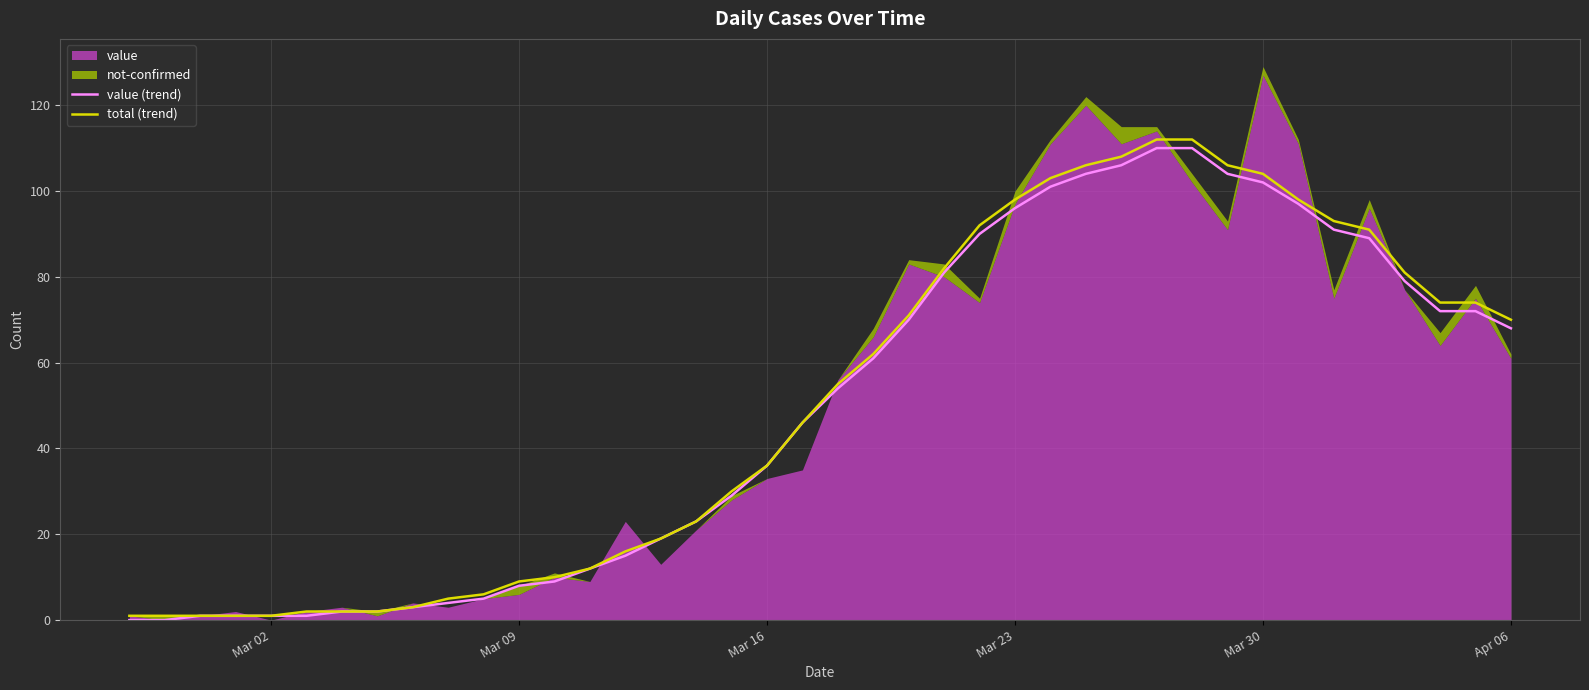

Is it true that total (trend) equals 104 at Mar 30?

True